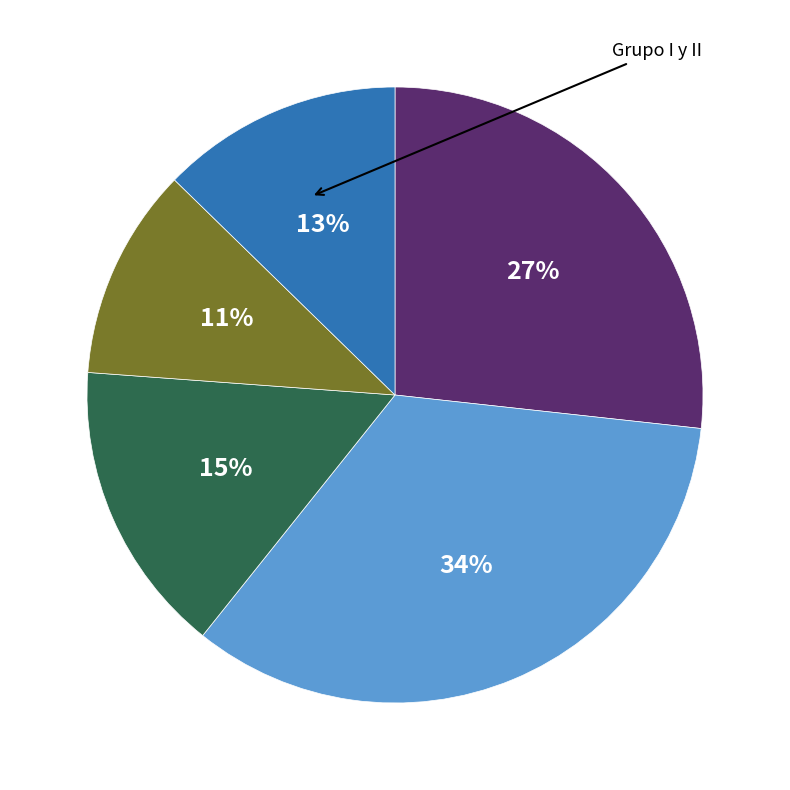

To the nearest percent, what is the average slice percentage?

20%